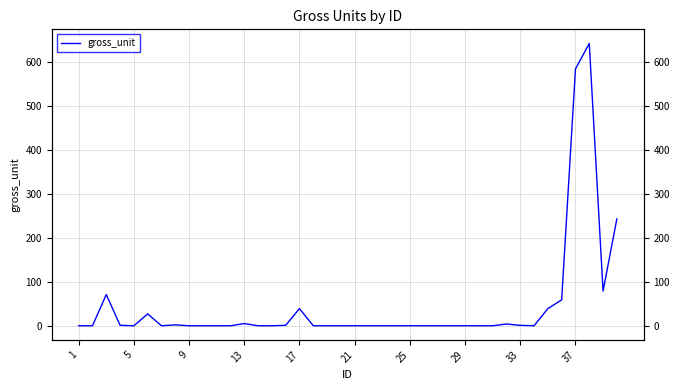

Reading left to right, list all the values displayed in this chart.

0	0	71	1	0	27	0	2	0	0	0	0	5	0	0	1	39	0	0	0	0	0	0	0	0	0	0	0	0	0	0	4	1	0	39	59	584	642	79	243